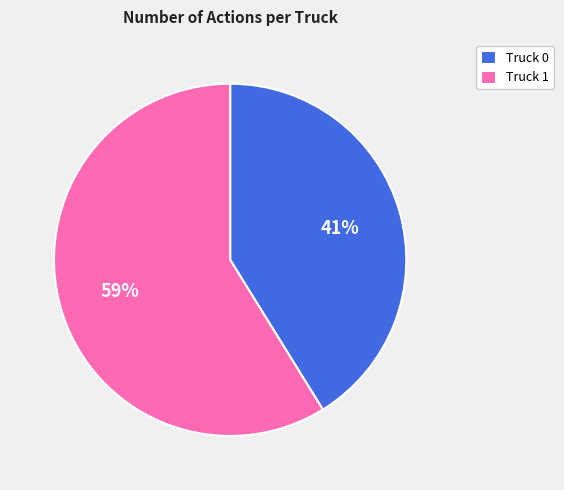

Which category has the smallest portion of the pie?

Truck 0